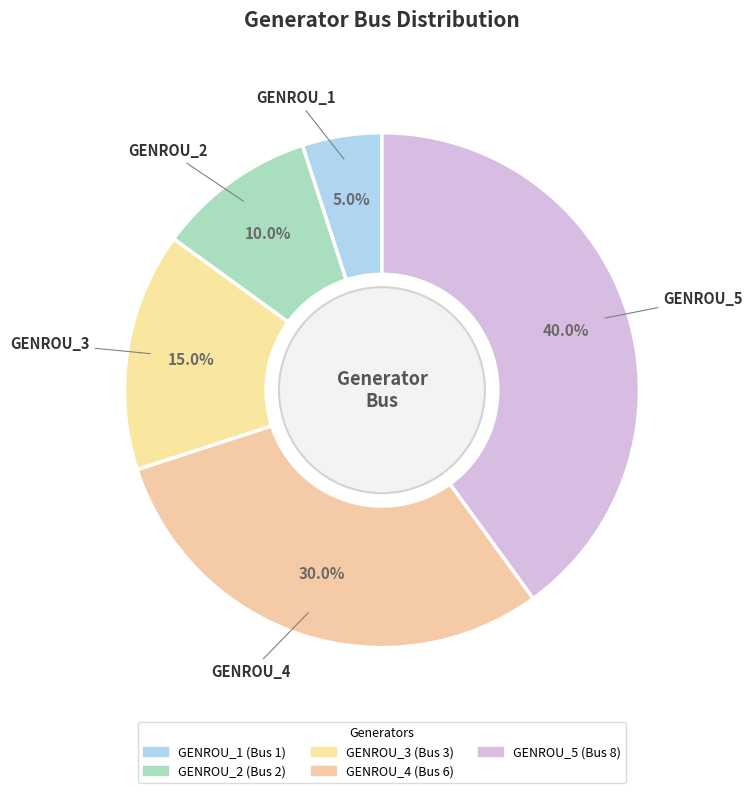

How many segments does this pie chart have?

5